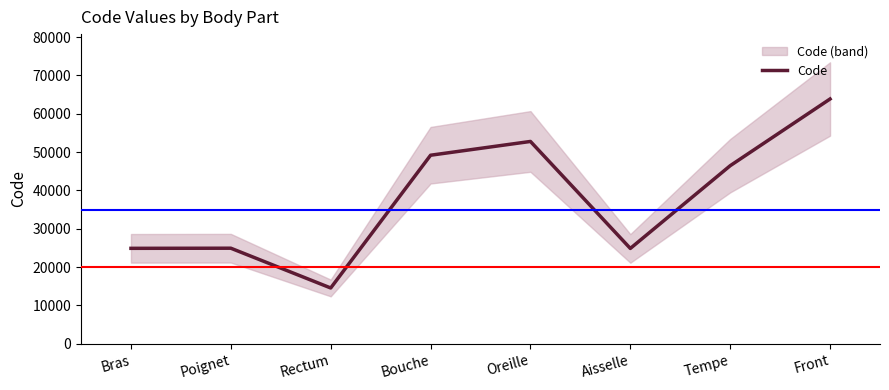

Where does the data first go above 46450?

Bouche